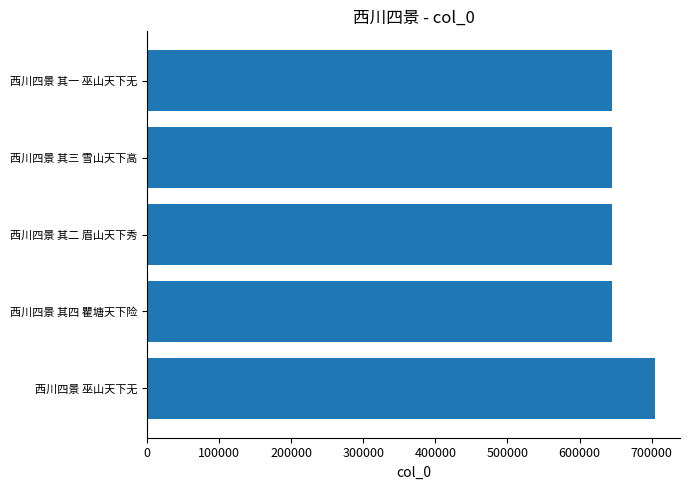

What is the difference between the maximum and minimum values?

59115